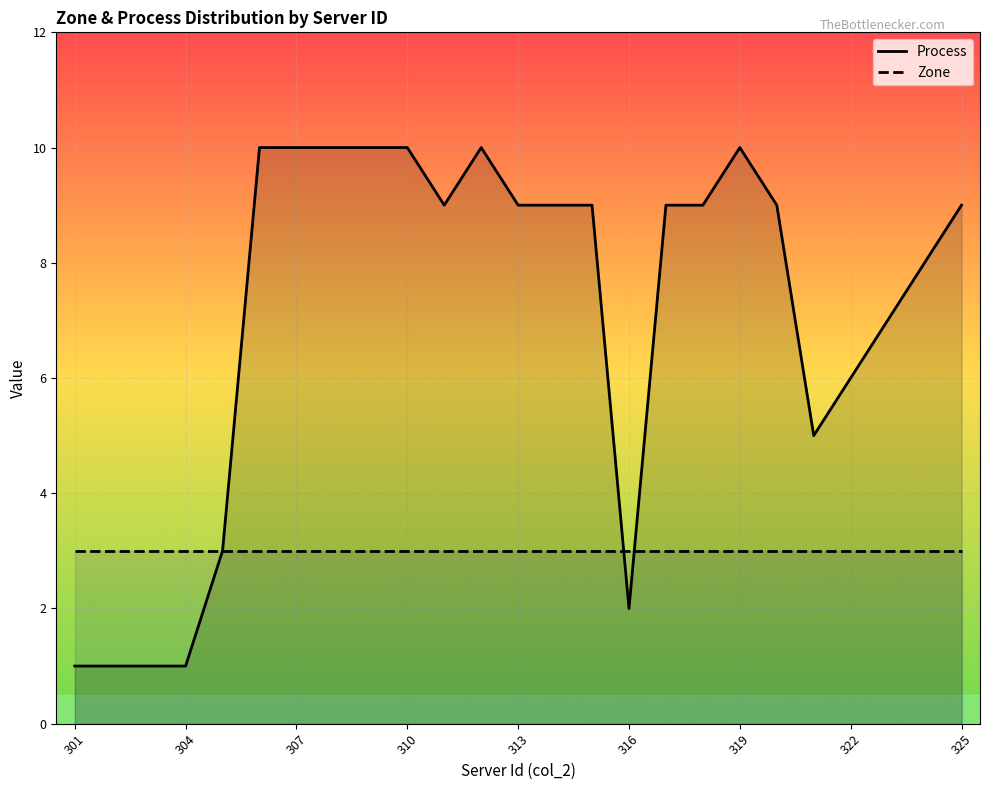

What is the difference between the second highest and minimum values in the Process series?

9